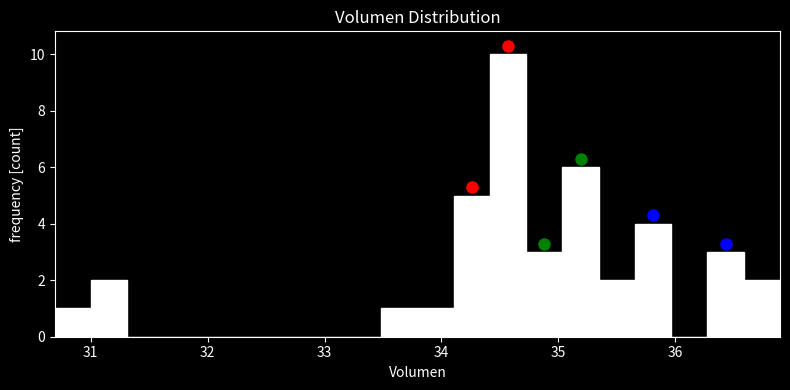

Read against the x-axis, roughly where is the centre of the tallest bar?

34.6